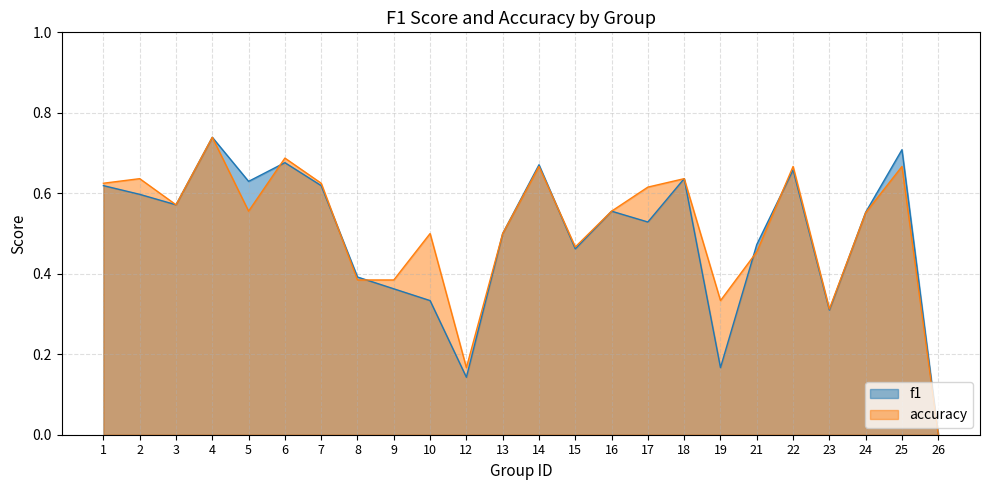

At which category does f1 reach its first local valley?

3